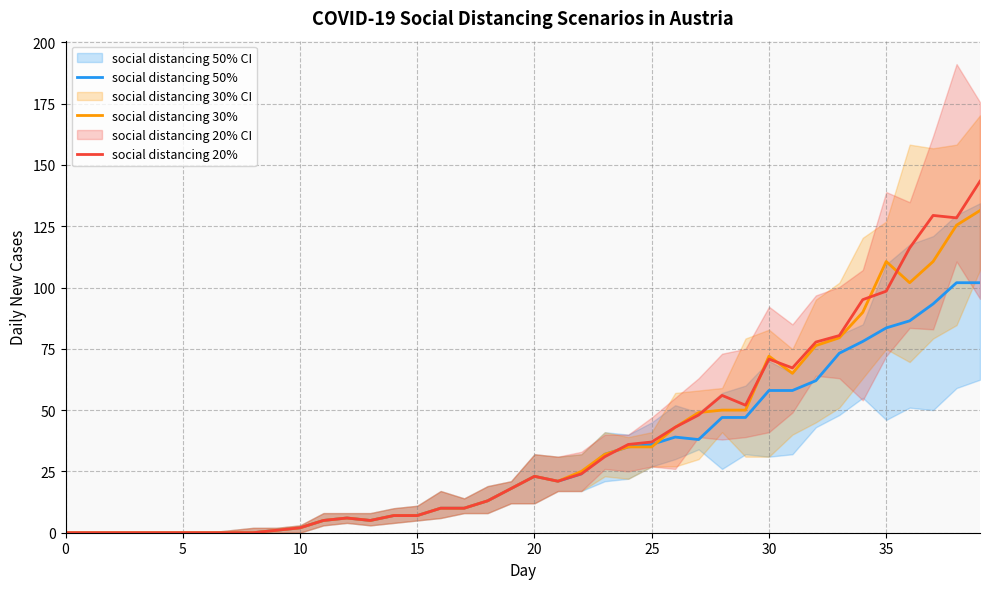

What is the greatest value displayed?

143.3